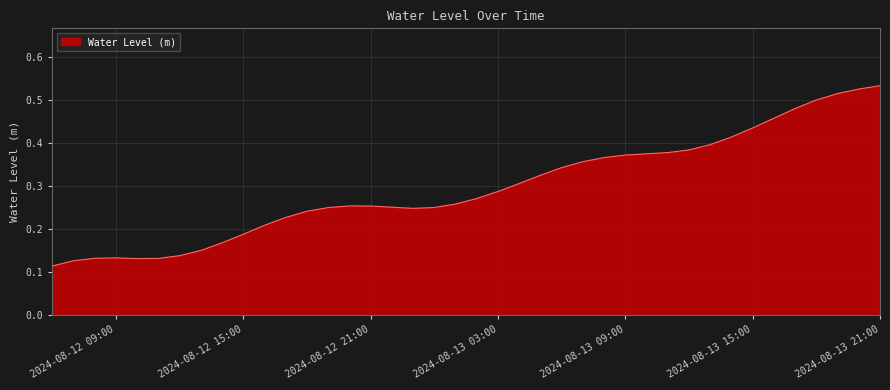

How many lines are shown in the chart?

1